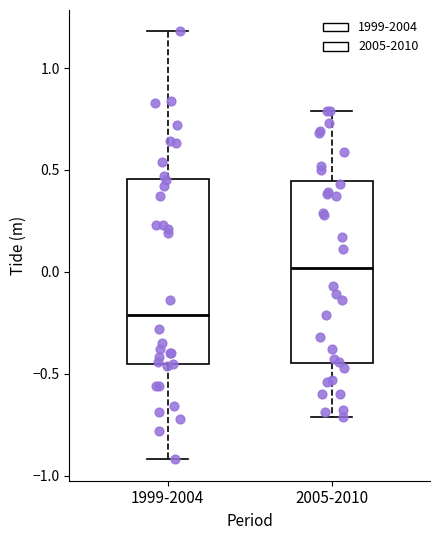

Where is the lower edge of the box for 1999-2004 on the y-axis? The values are not printed on the chart, so give them approximately, as read against the axis.

-0.45